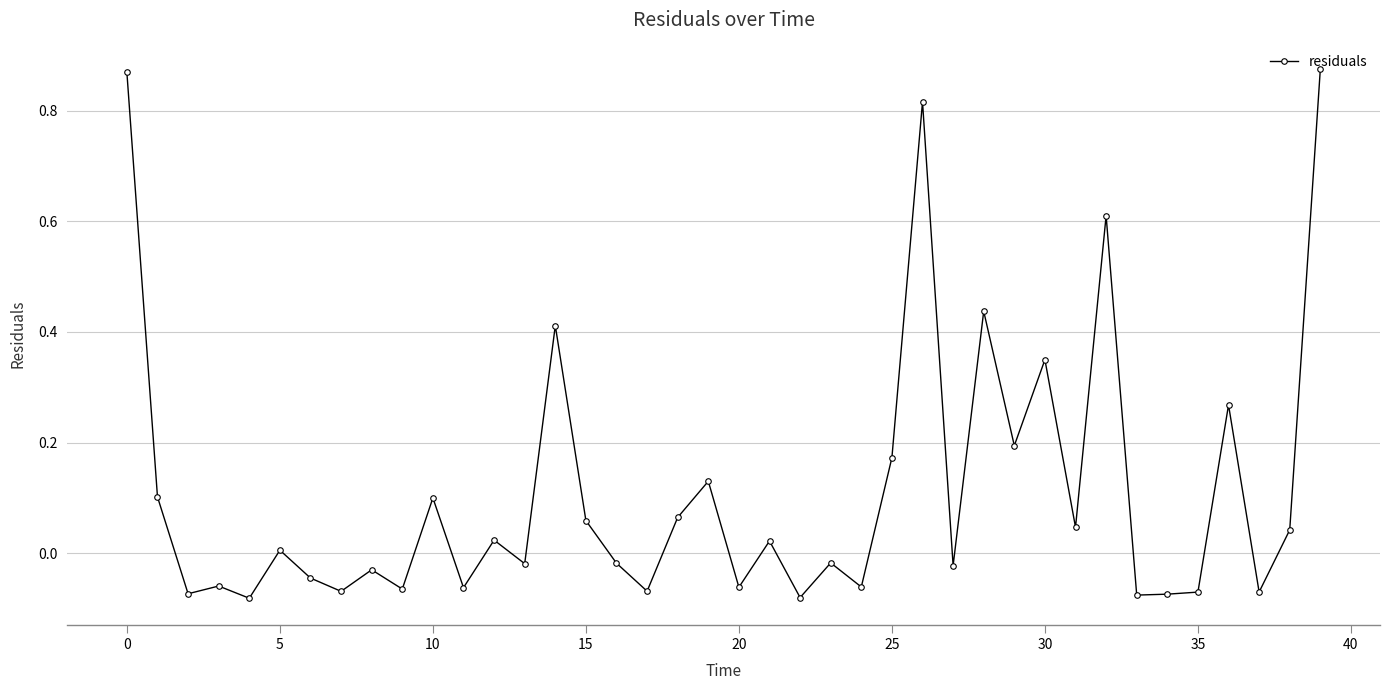

True or false: the data has more than 1 interior local peaks.

True